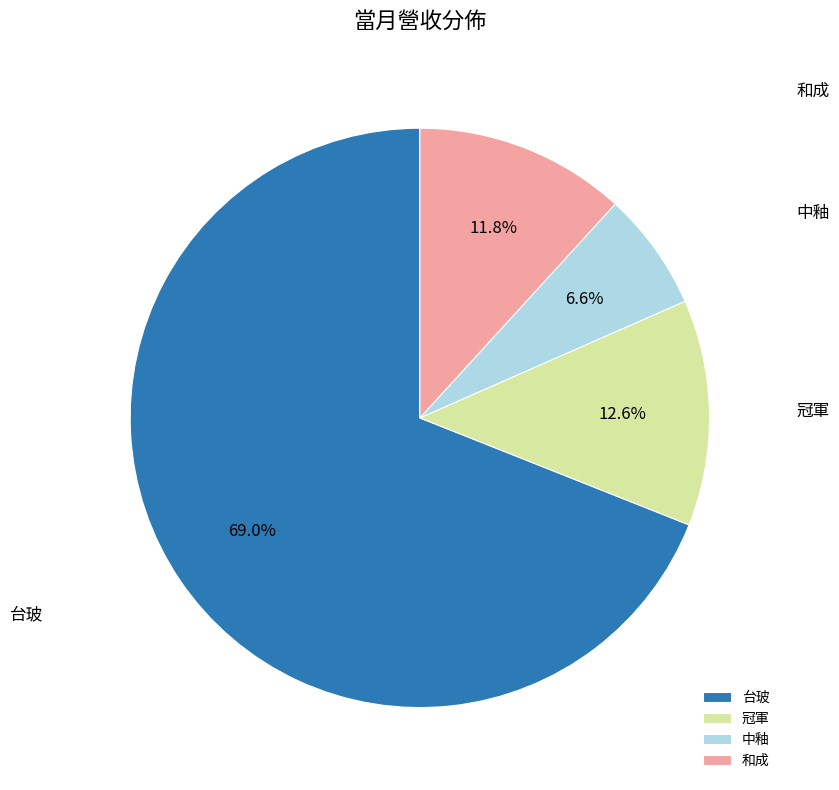

Which slice is the smallest?

中釉